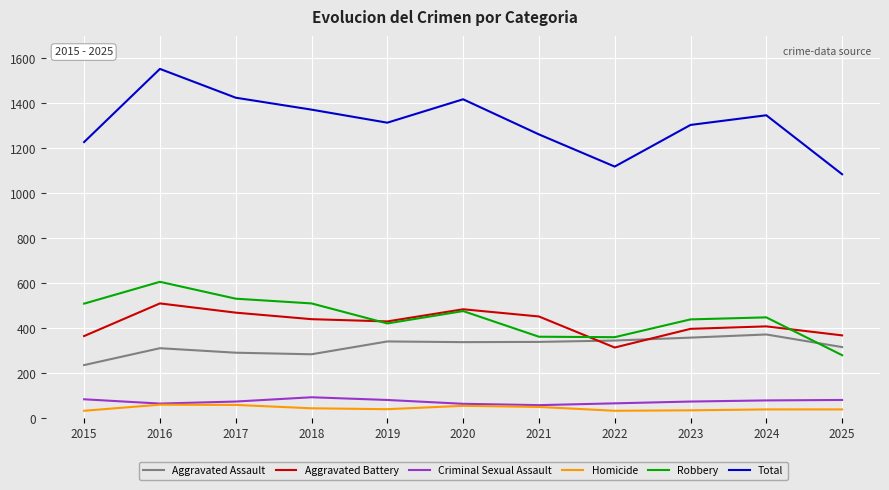

Is the value of Aggravated Assault at 2025 greater than the value of Homicide at 2024?

Yes